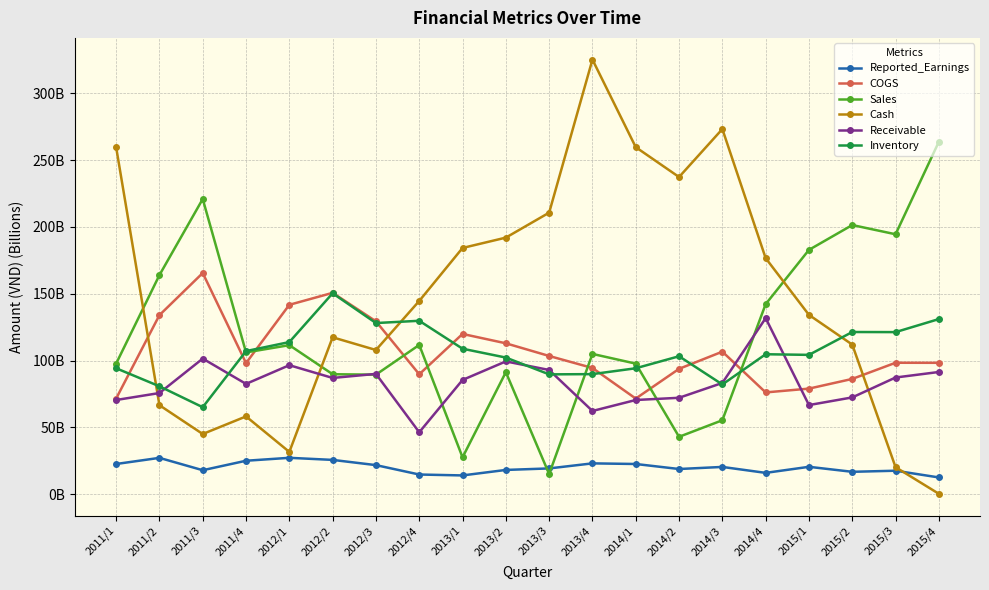

Does the chart have visible grid lines?

Yes